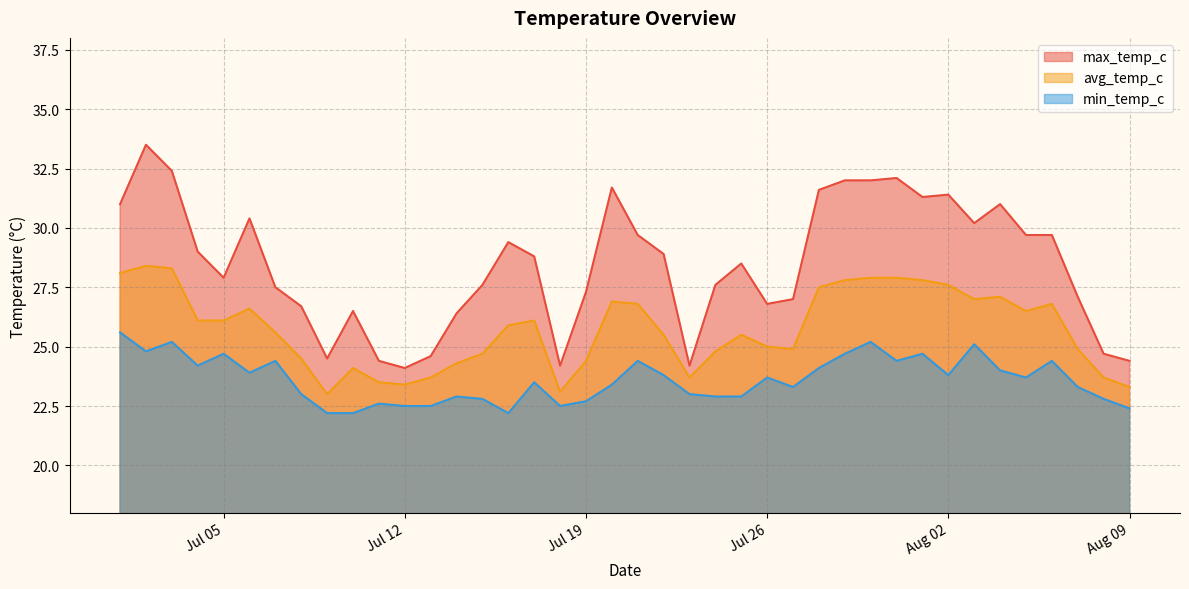

What is the maximum value for avg_temp_c?

28.4